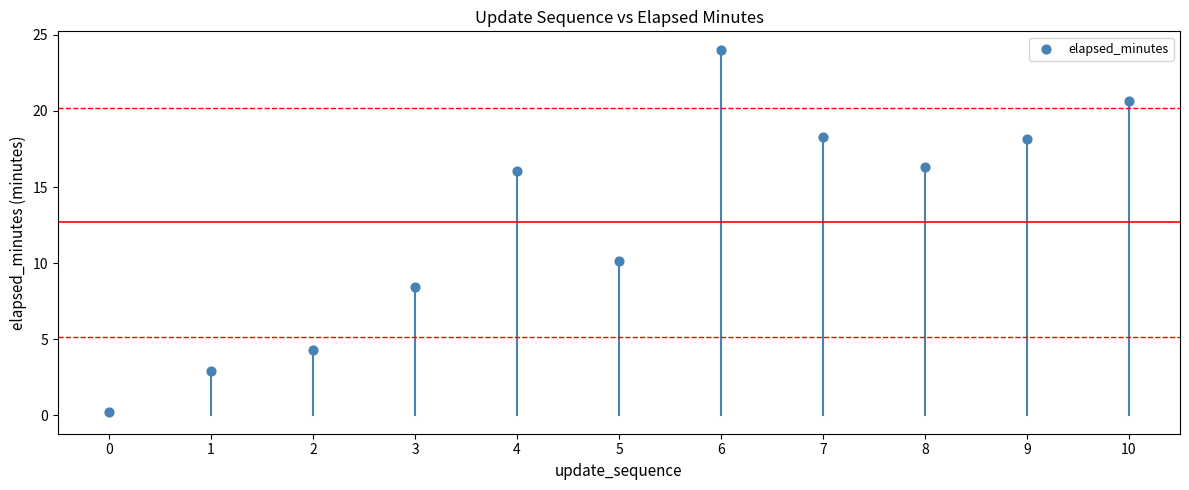

What Y value in the scatter plot is closest to 12?

10.1